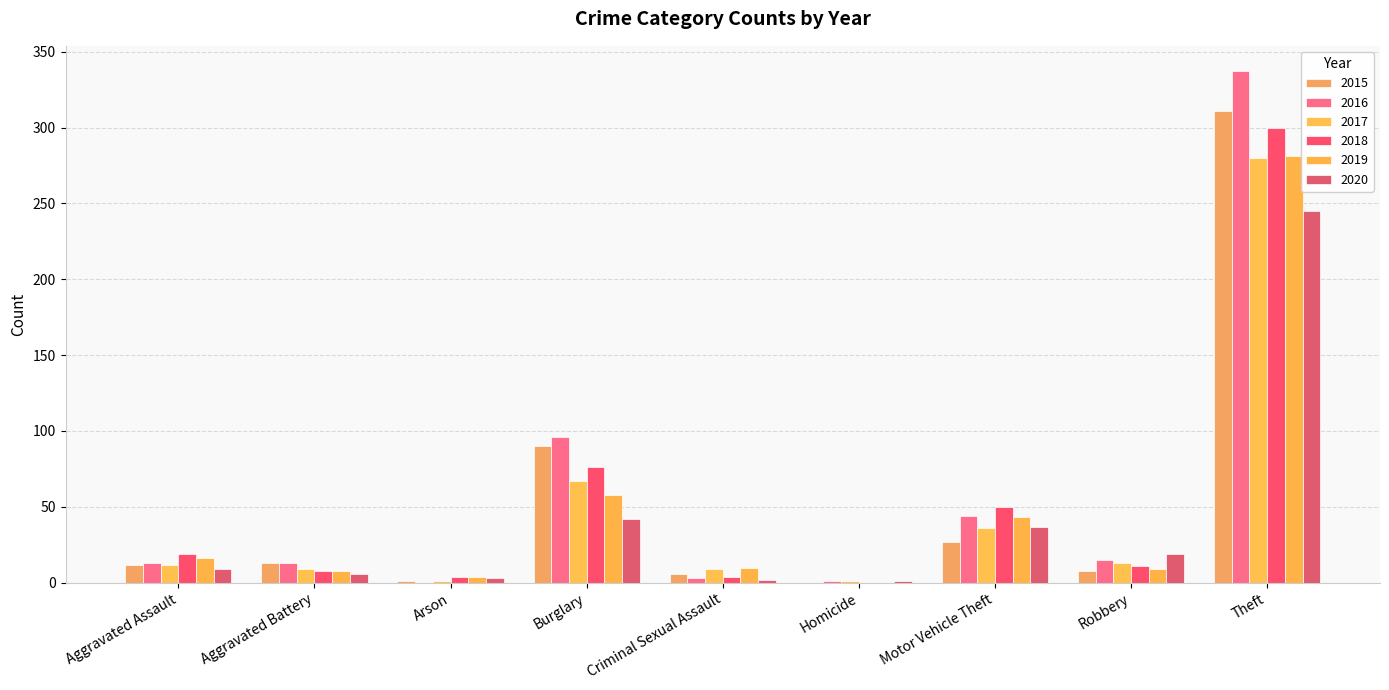

How many series are shown in this chart?

6